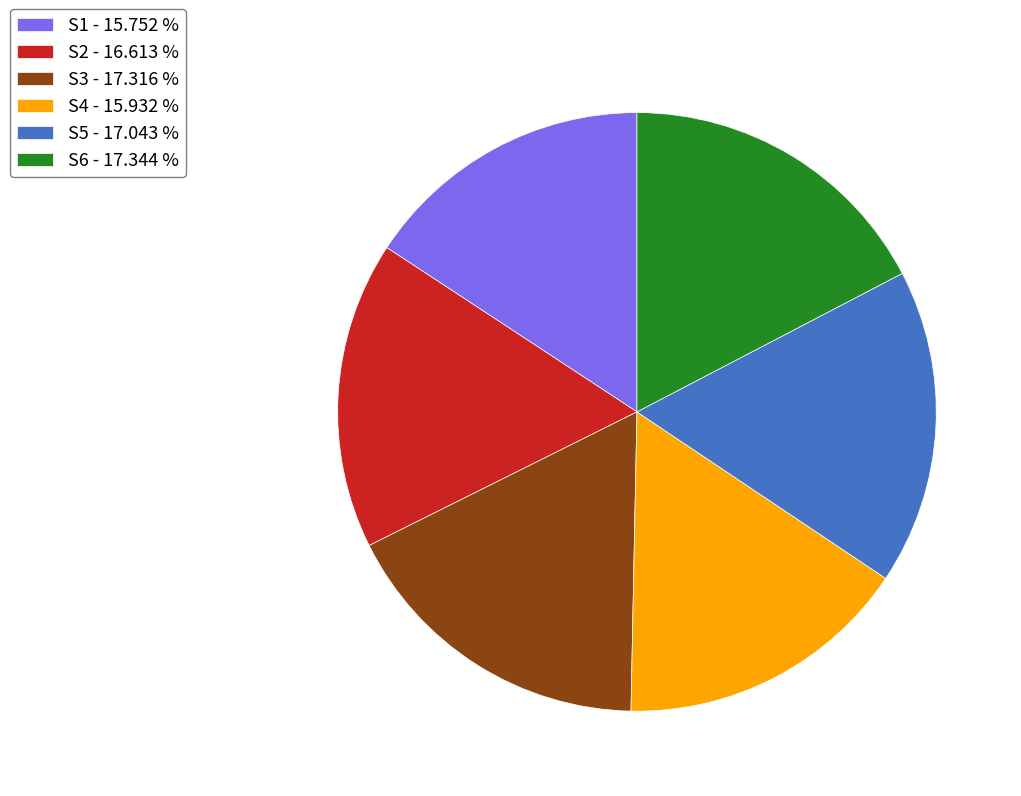

Do S5 - 17.043 % and S3 - 17.316 % together represent more than half of the pie?

No